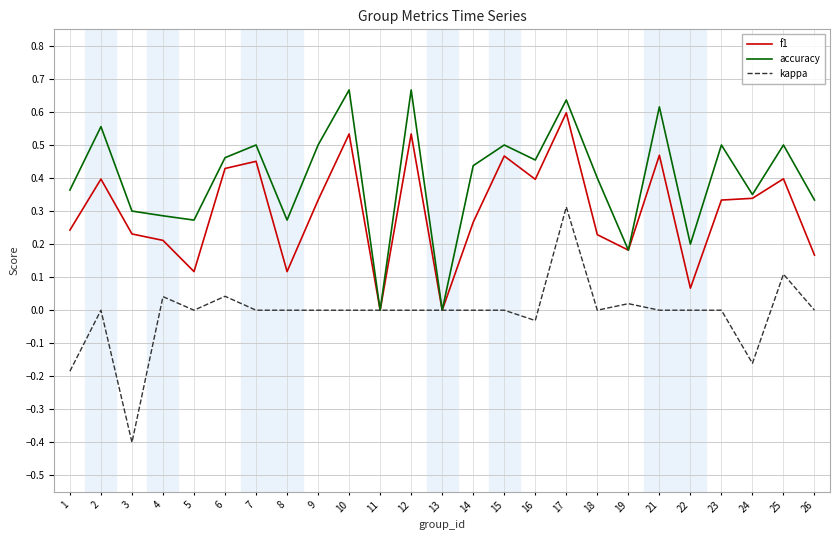

What is the sum of all accuracy values?

10.0